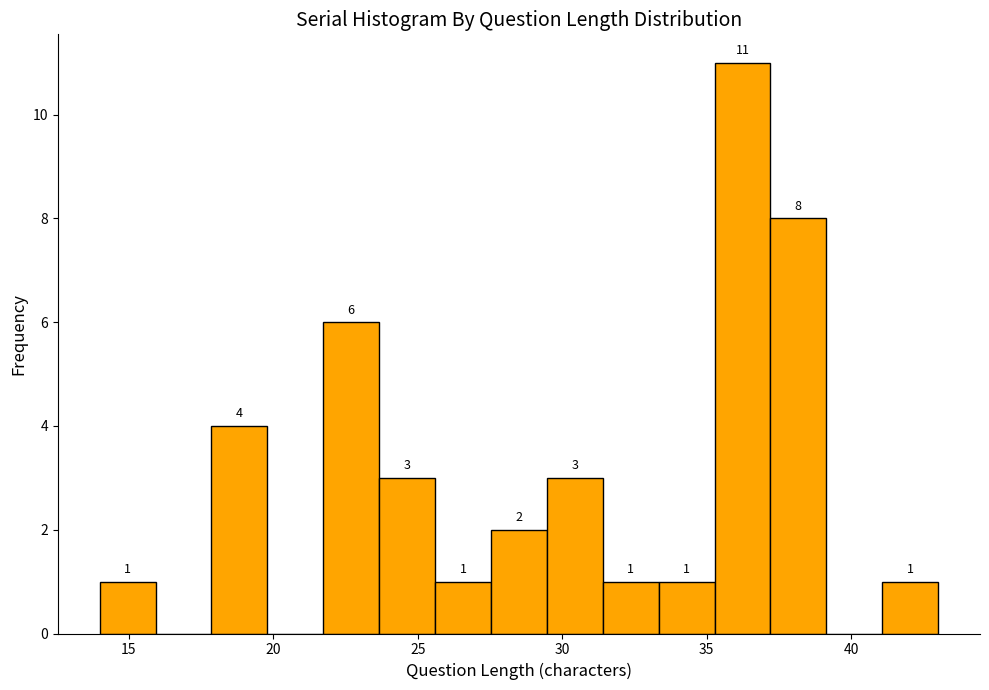

Read against the x-axis, roughly where is the centre of the tallest bar?

36.0